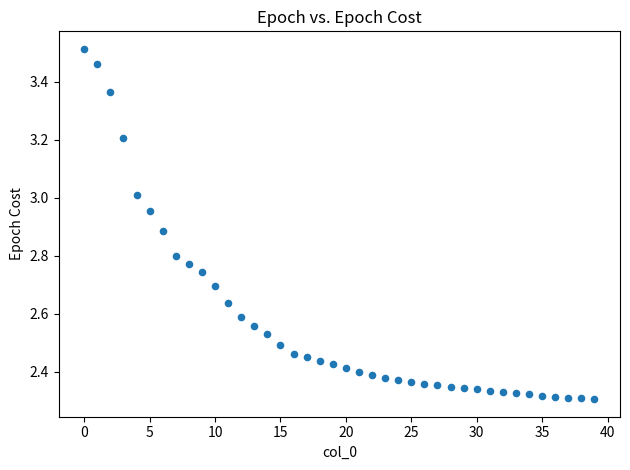

What is the range of Y values (max minus min)?

1.2